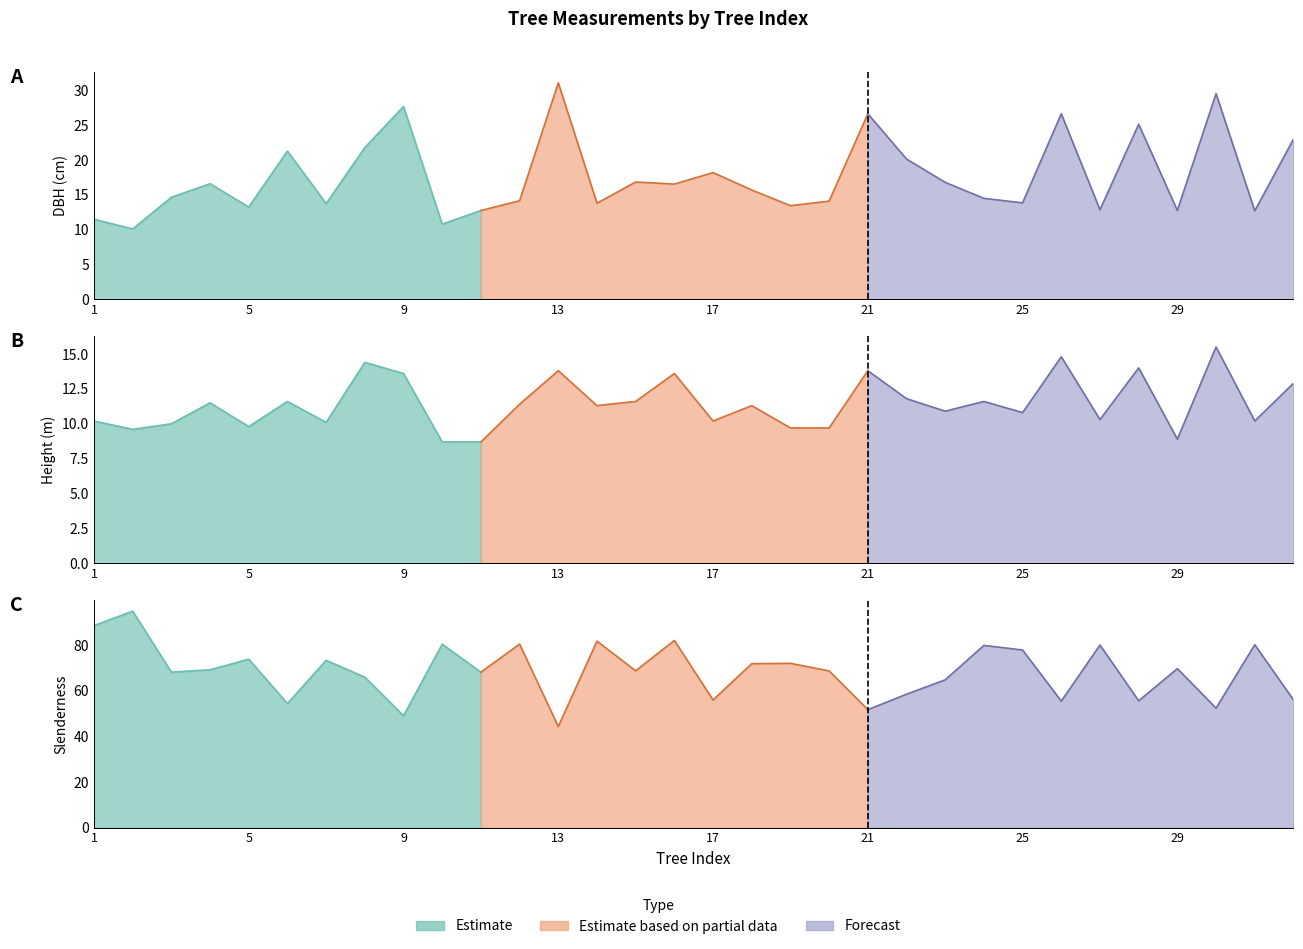

At which category does h reach its first local valley?

2